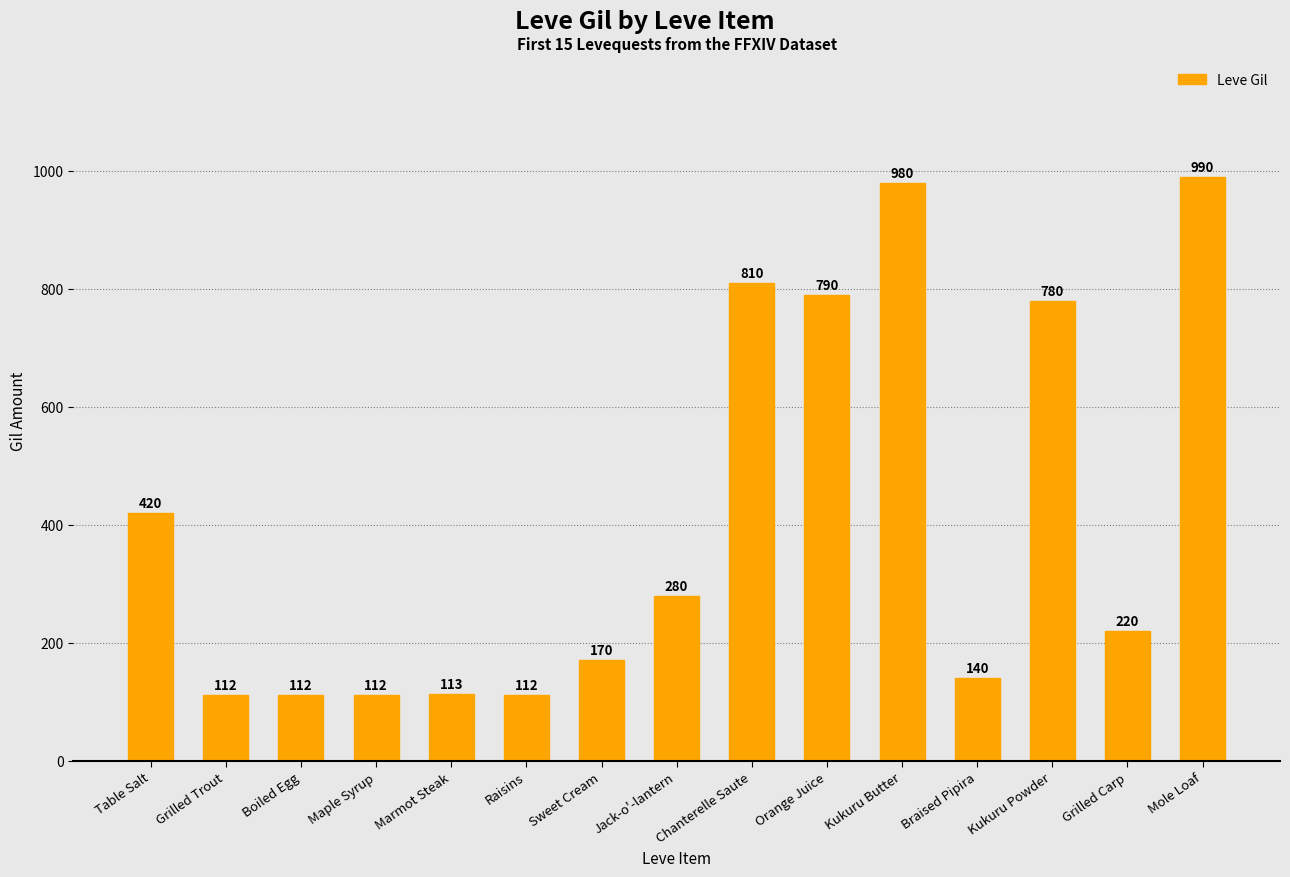

Which category has the highest value across all series?

Mole Loaf